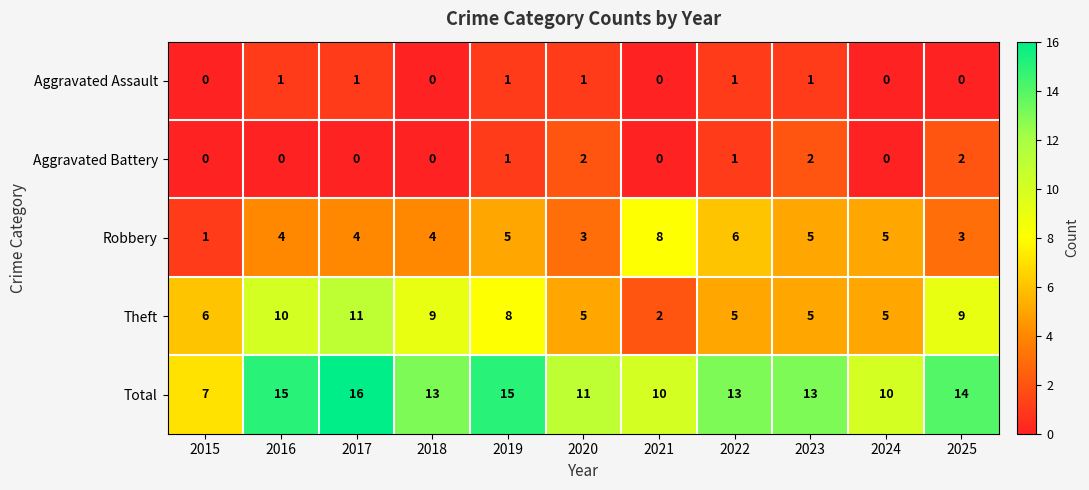

The value of Aggravated Assault at 2020 is 0. True or false?

False